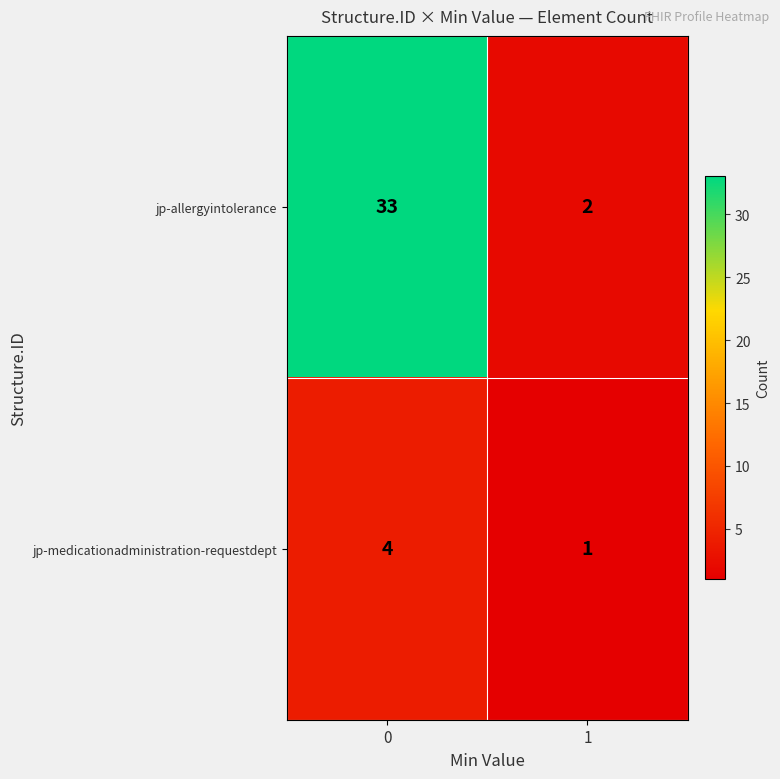

List the series in order of their peak value, lowest first.

jp-medicationadministration-requestdept, jp-allergyintolerance